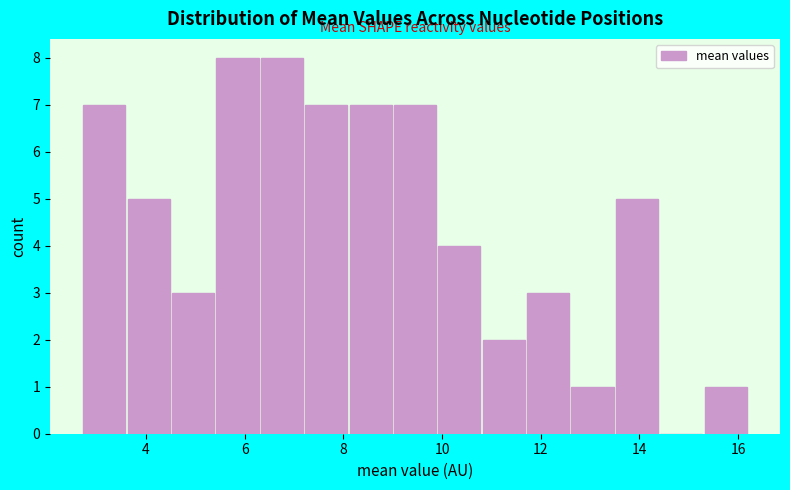

Reading left to right, list every bar in this chart as the range it spans on the x-axis followed by its height. Neither the bar edges nor the heights are printed on the chart, so give them approximately, as read against the axes.

2.8 to 3.6: 7
3.6 to 4.6: 5
4.6 to 5.4: 3
5.4 to 6.4: 8
6.4 to 7.2: 8
7.2 to 8.2: 7
8.2 to 9.0: 7
9.0 to 10.0: 7
10.0 to 10.8: 4
10.8 to 11.8: 2
11.8 to 12.6: 3
12.6 to 13.6: 1
13.6 to 14.4: 5
14.4 to 15.4: 0
15.4 to 16.2: 1